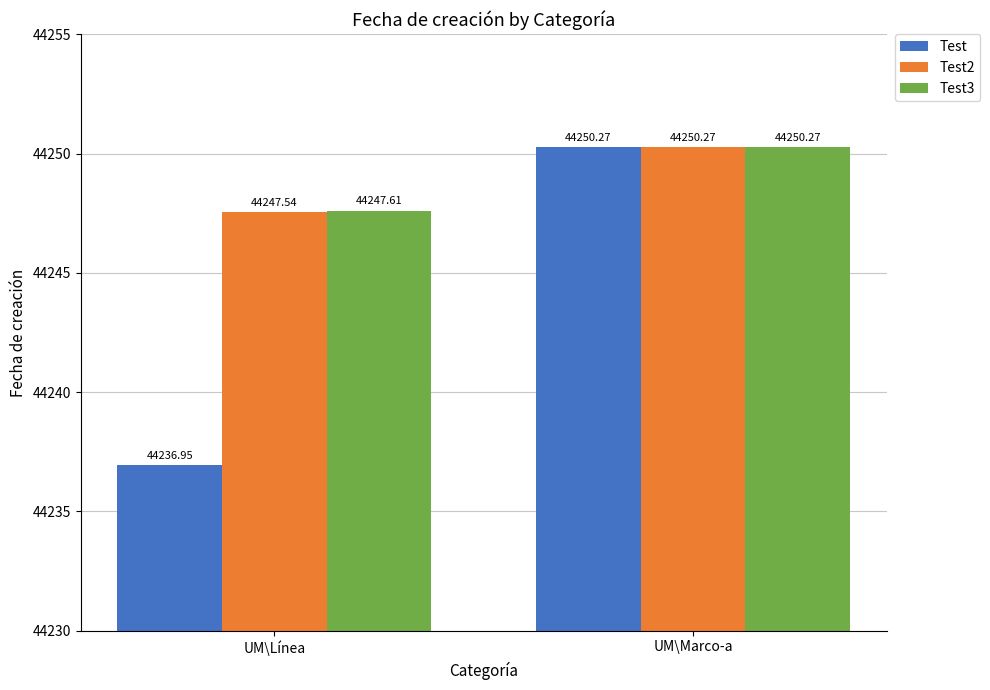

Is it true that Test3 equals 22656.5 at UM\Marco-a?

False